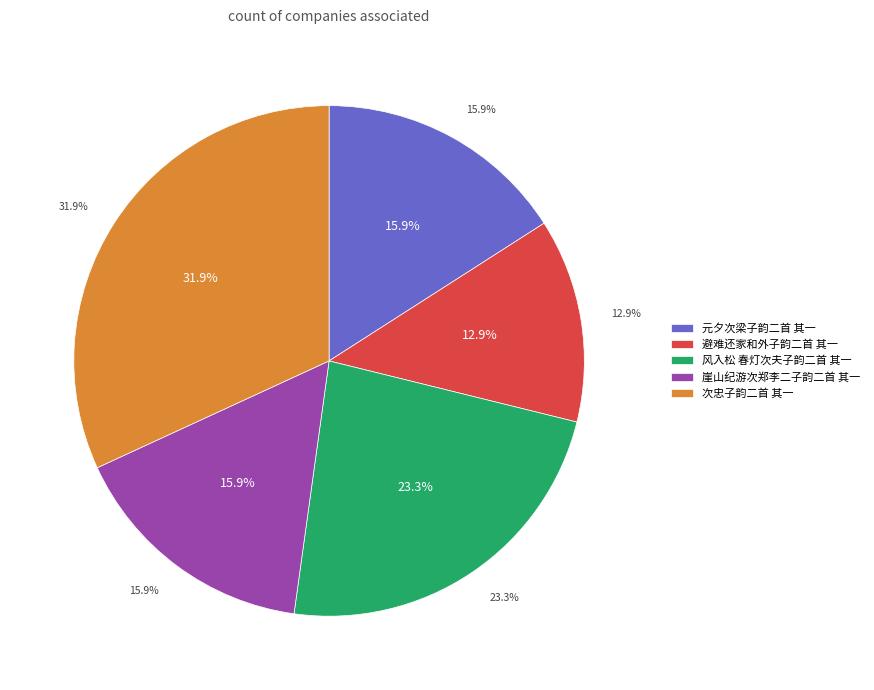

What percentage is NOT represented by 崖山纪游次郑李二子韵二首 其一?

84.1%